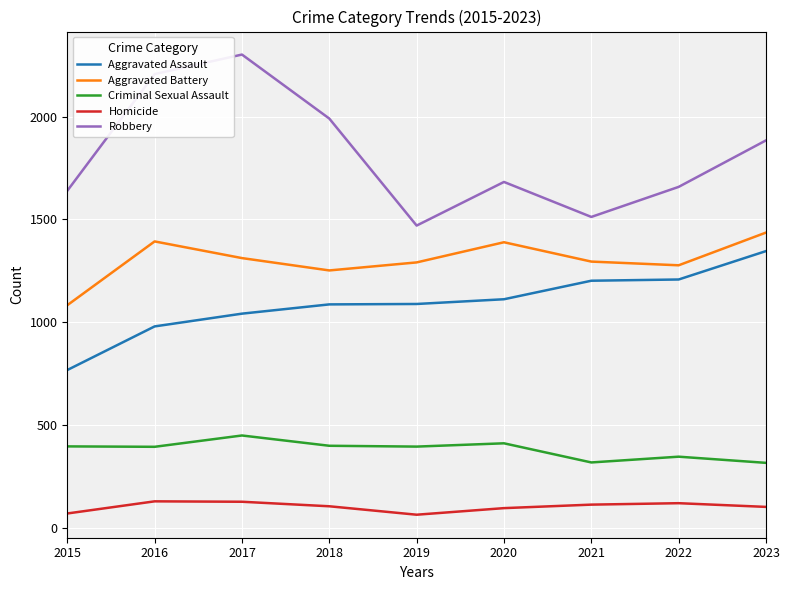

Which series has the largest range (max minus min)?

Robbery